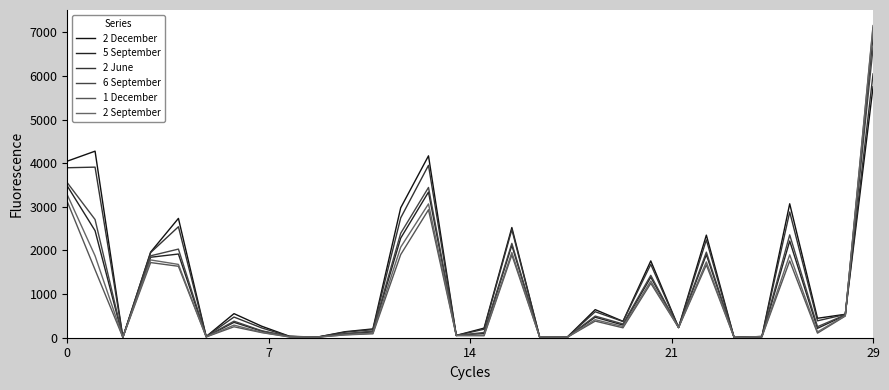

True or false: 2 September and 2 December intersect in this chart.

True